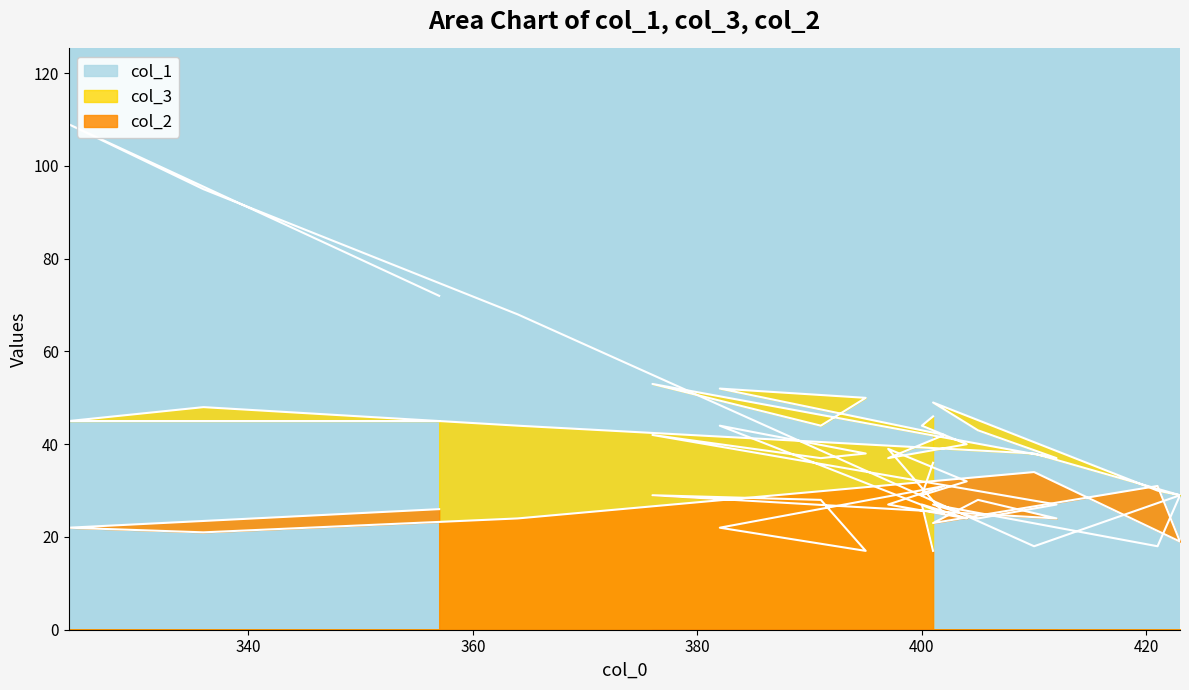

How many categories are shown in the chart?

19